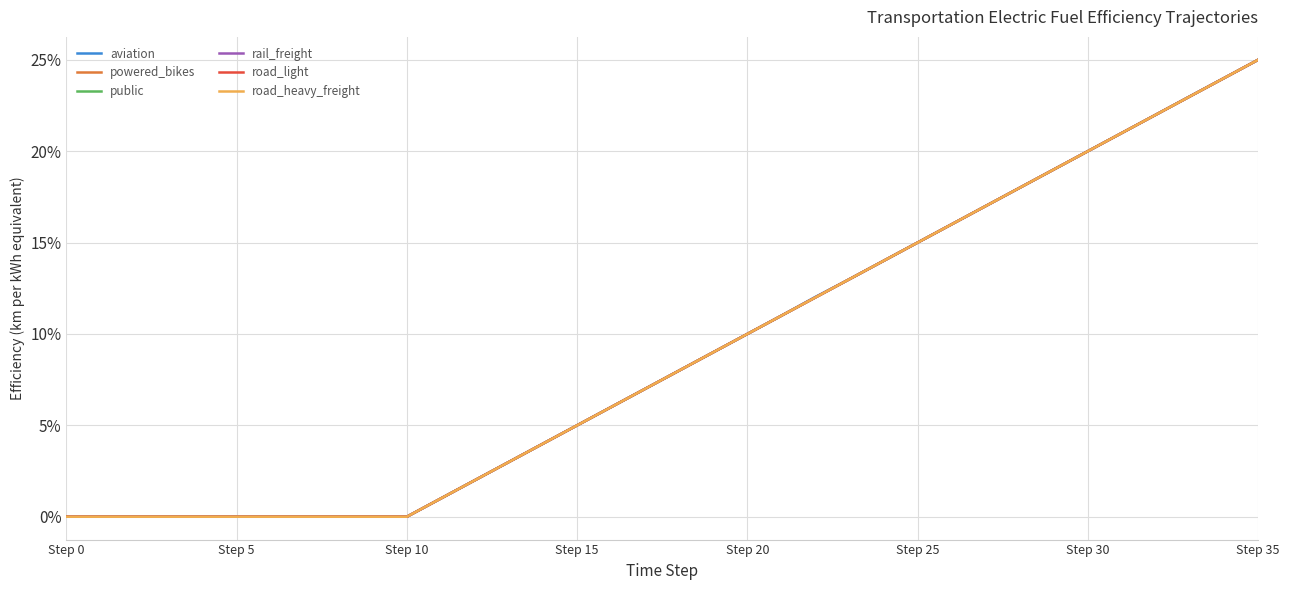

What is the maximum value shown in the chart?

25.0